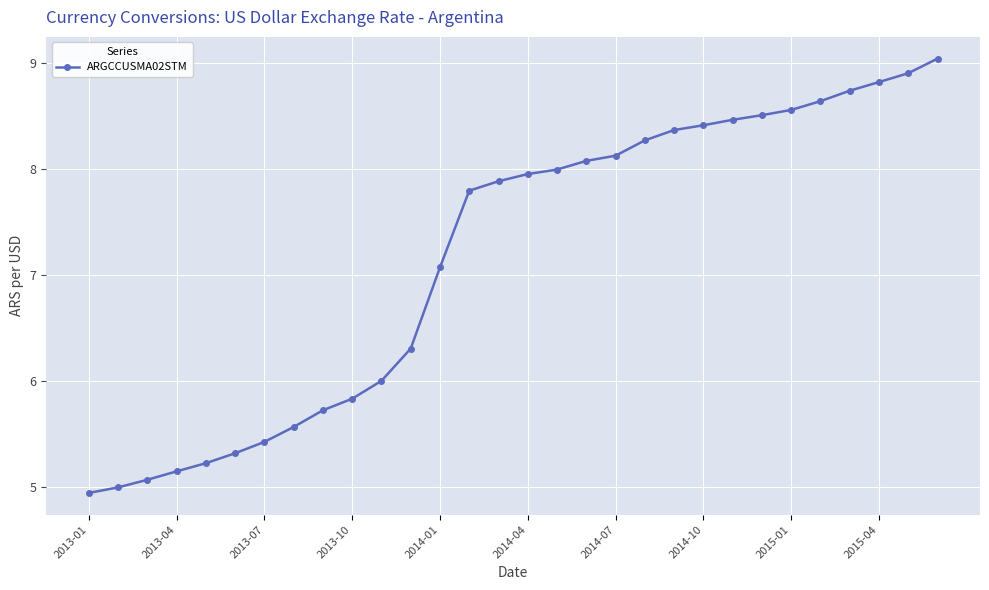

What is the value of the 19th point from the left?

8.1